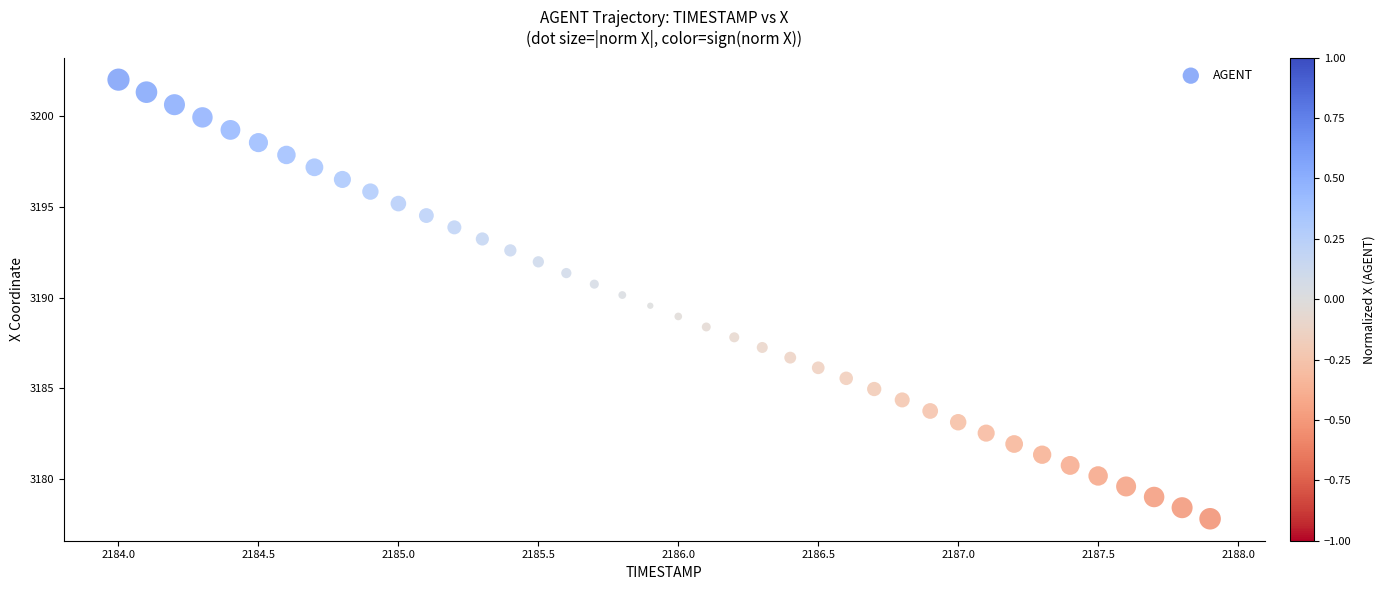

What is the range of Y values (max minus min)?

24.2